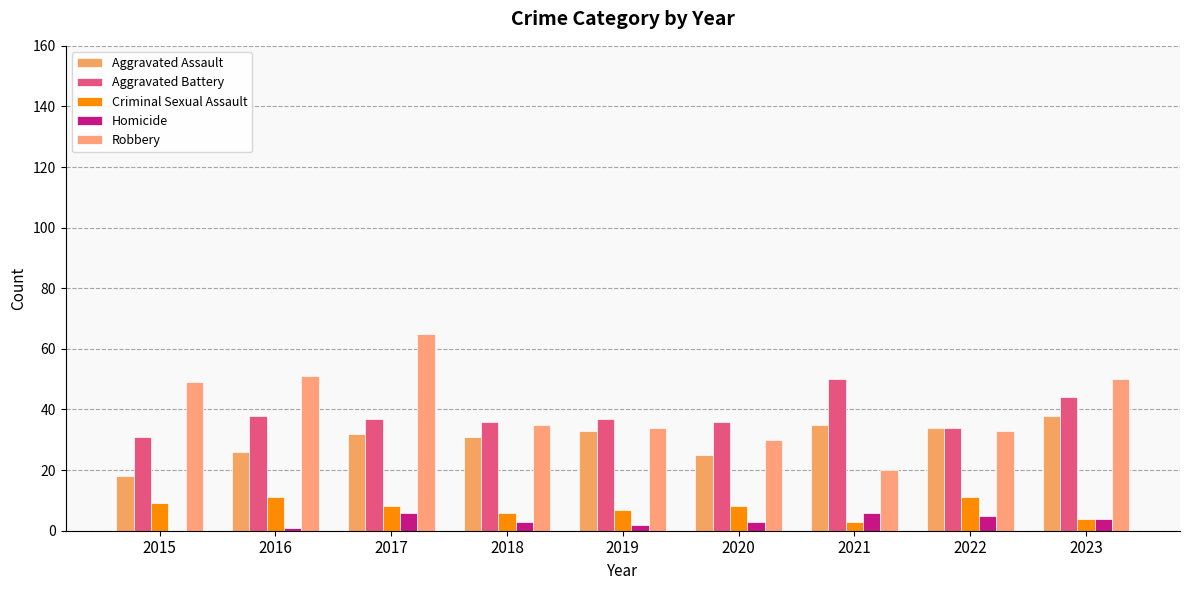

What is the average value of the Homicide series?

3